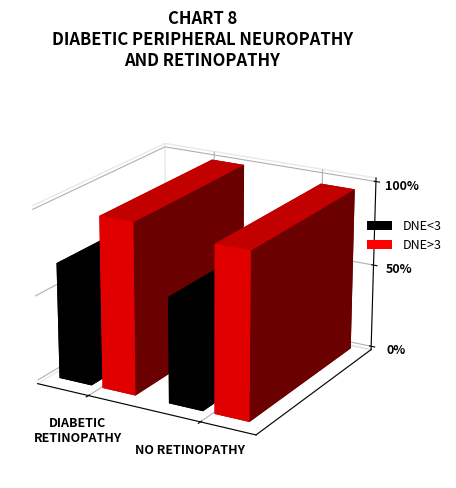

Does the chart contain stacked bars?

No